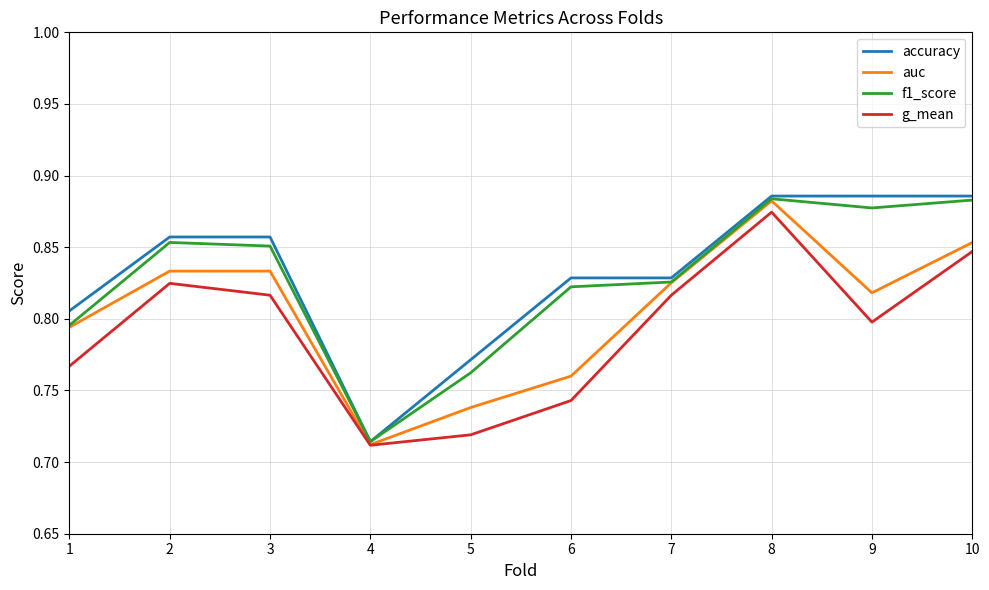

Which category has the lowest value in the accuracy series?

4